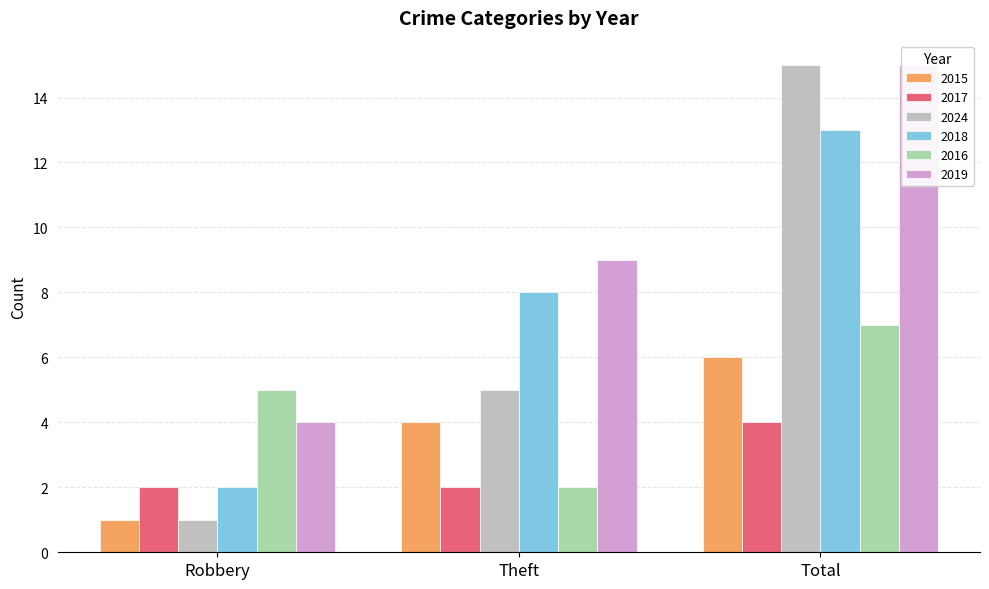

What position from the left is Robbery?

1